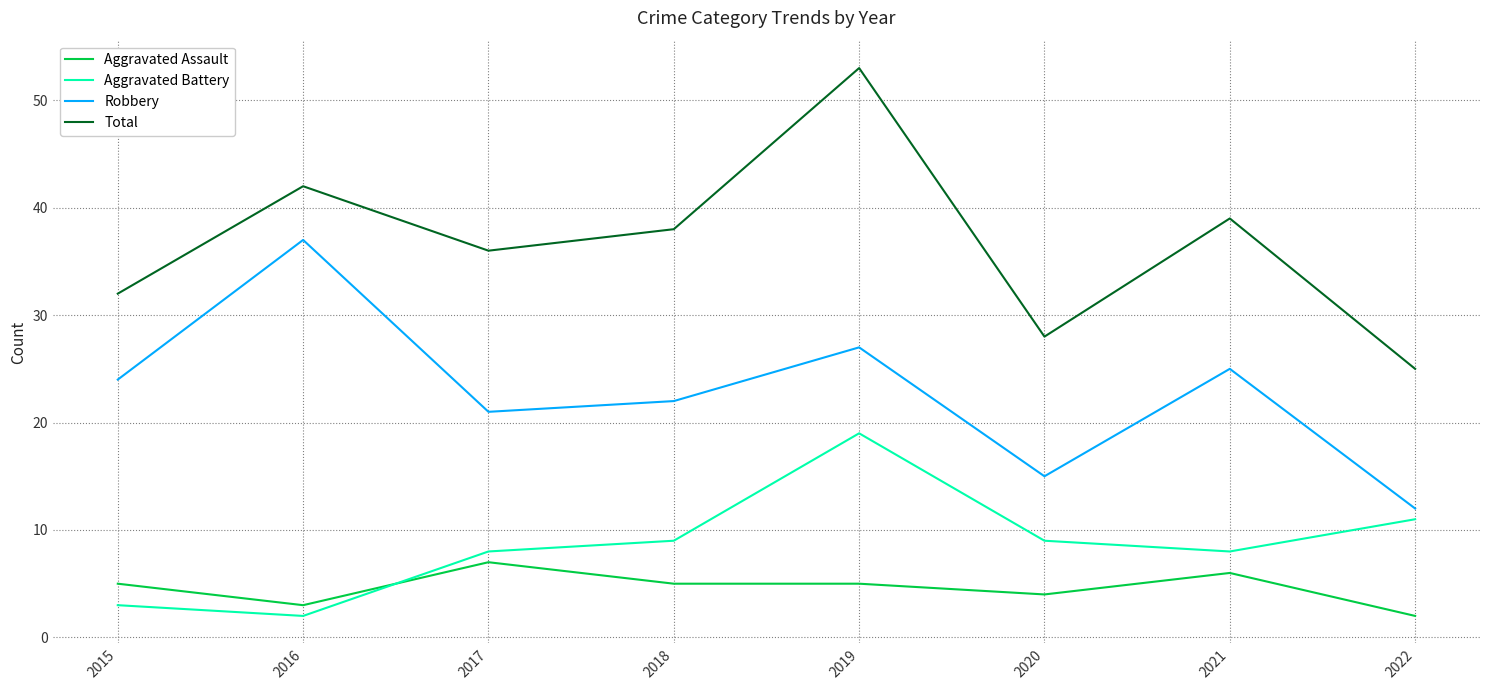

What is the difference between the maximum and second lowest values in the Aggravated Assault series?

4